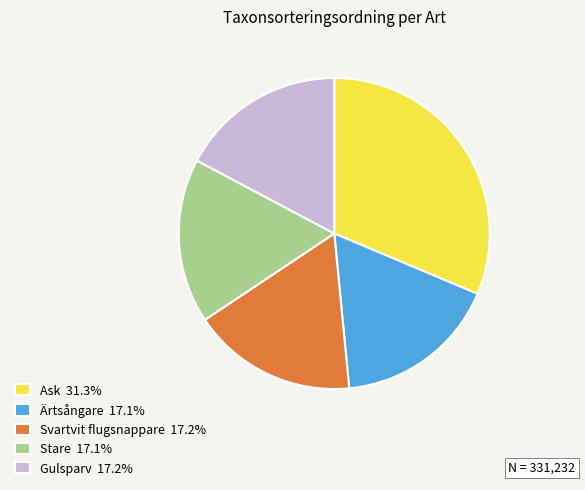

What is the ratio of the value at Ask to the value at Gulsparv?

1.8